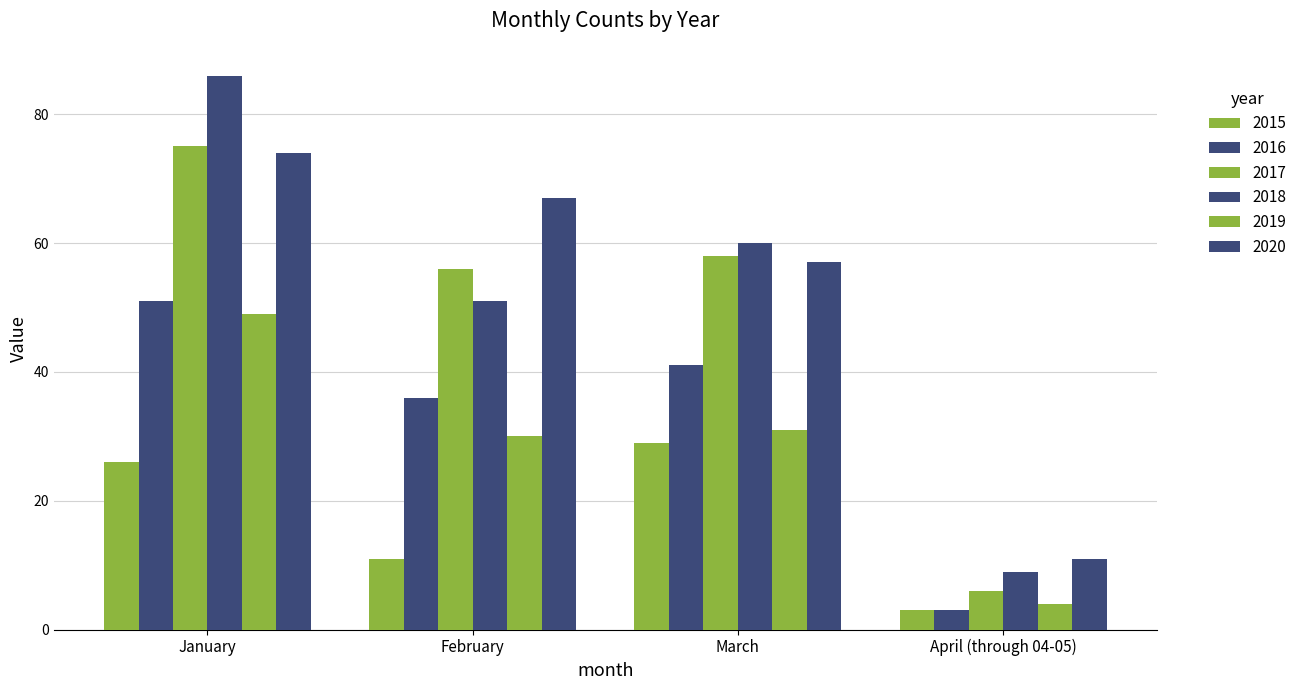

How many distinct data groups are displayed?

6